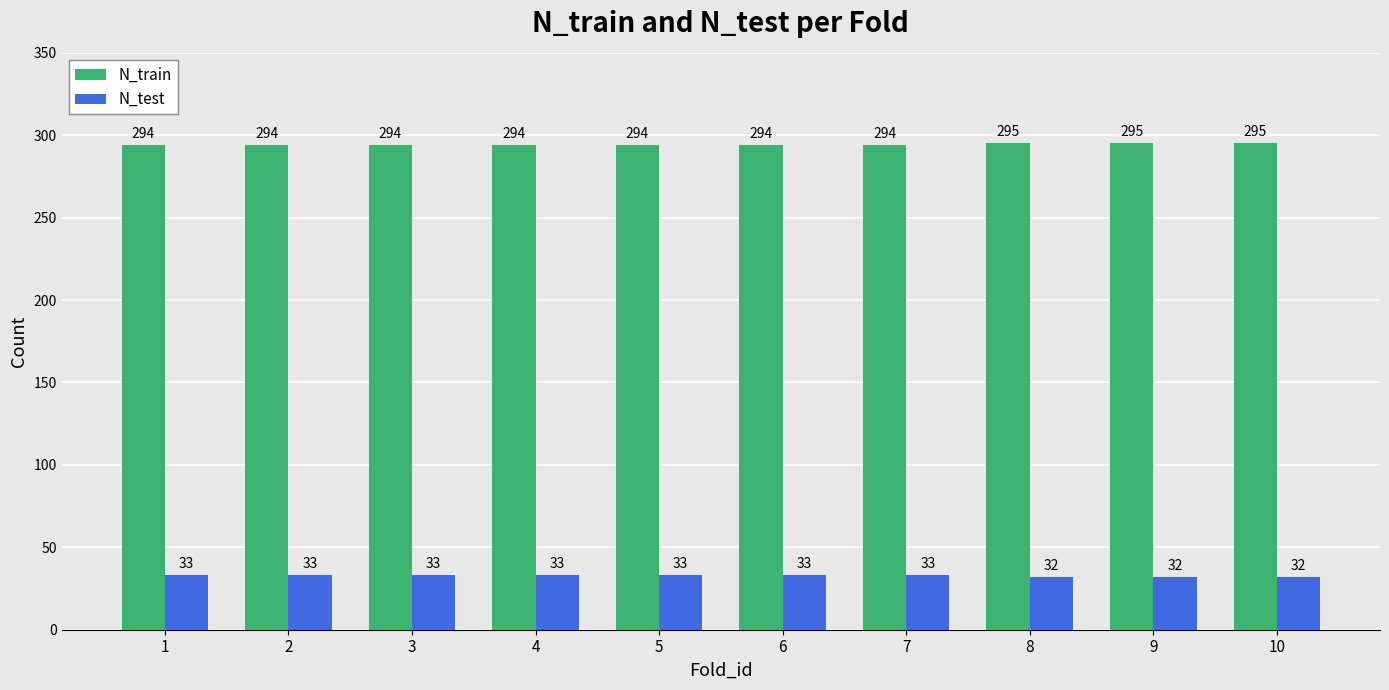

How many groups of bars are there?

10